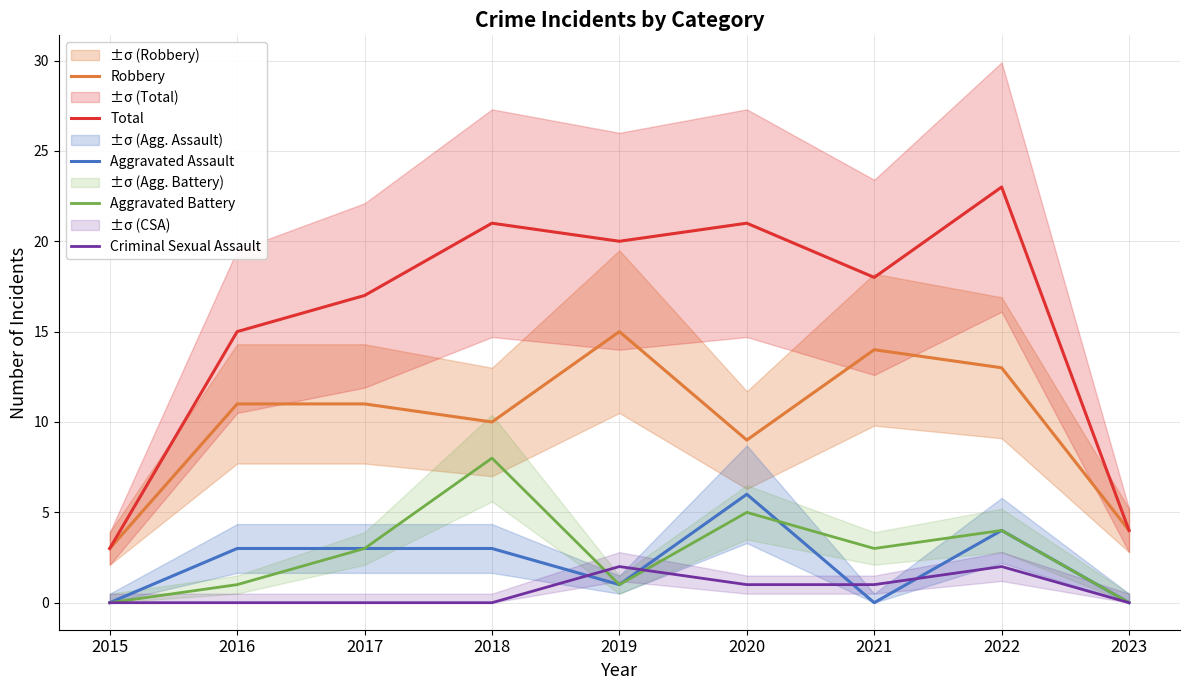

What is the spread (max minus min) of values at 2017?

17